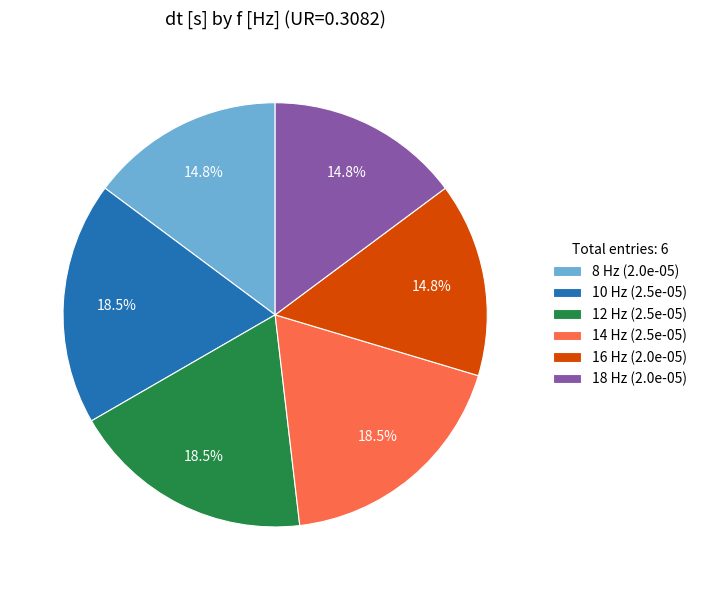

The 14 Hz slice represents 28% of the pie. True or false?

False